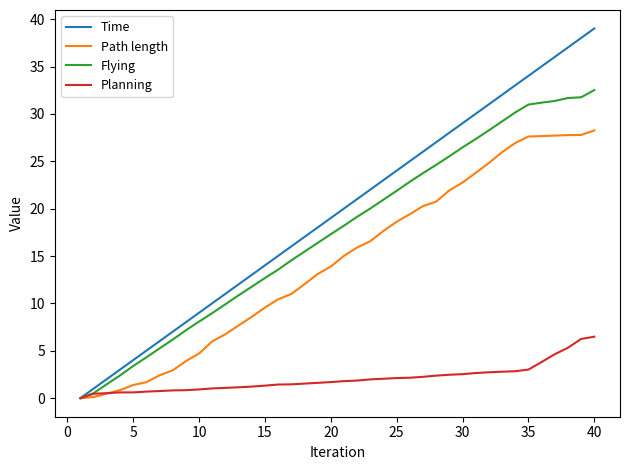

Which series has the largest range (max minus min)?

Time